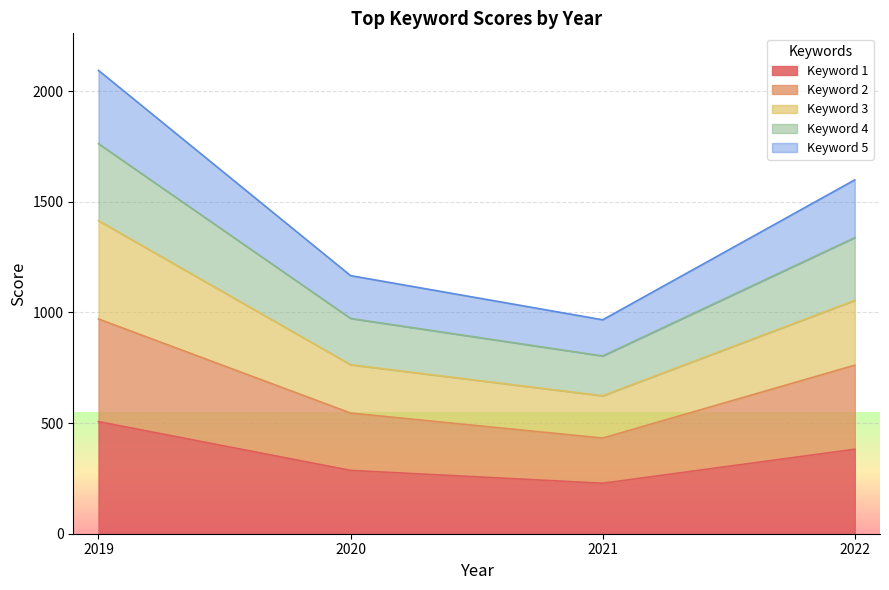

What is the value of the Keyword 1 point at the 1st from the left?

506.7